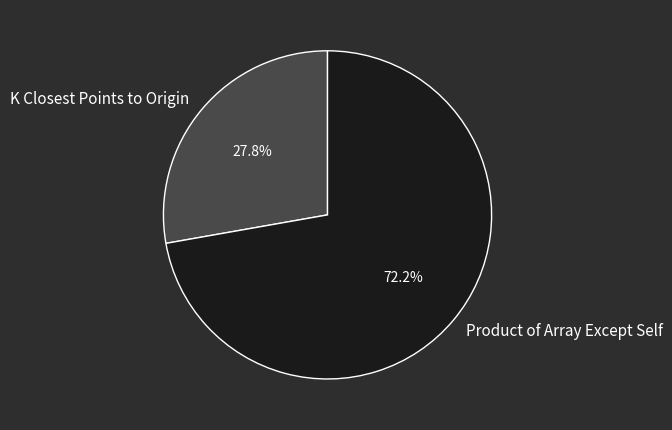

Does K Closest Points to Origin represent more than half of the total?

No